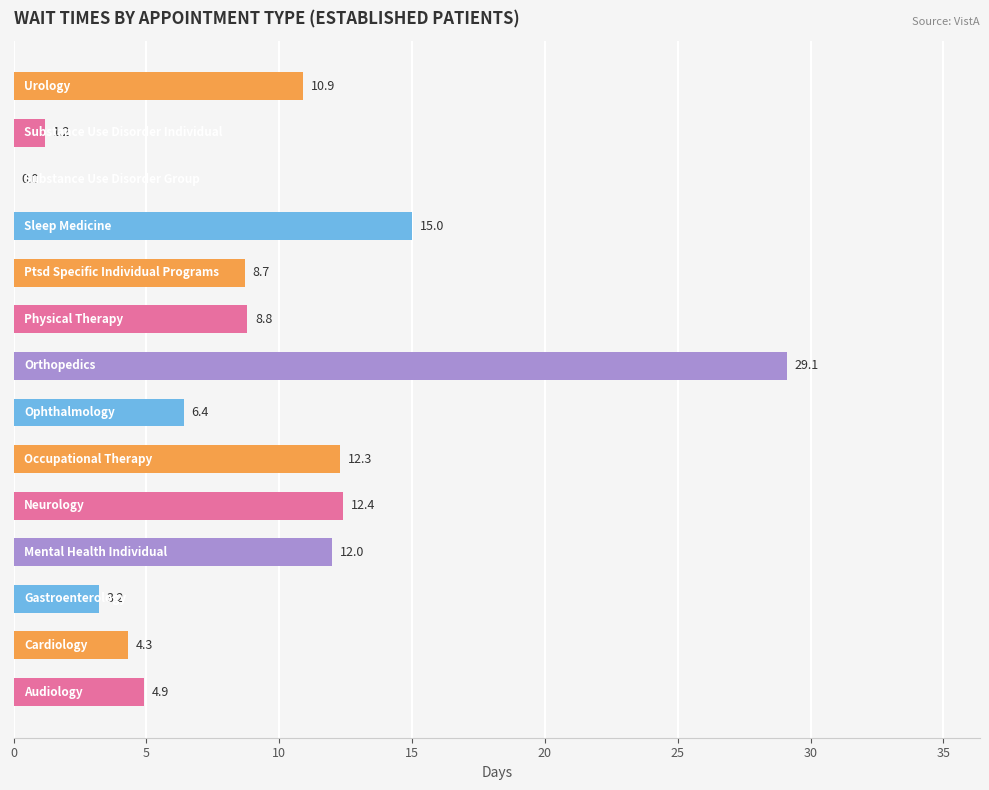

How many categories are shown in the chart?

14